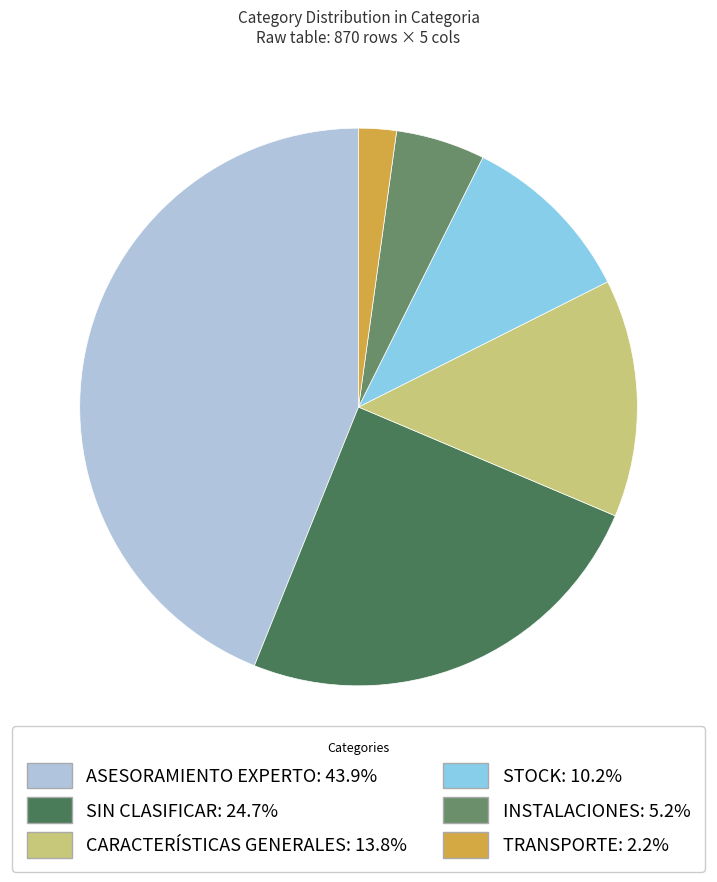

Does any single category account for the majority?

No